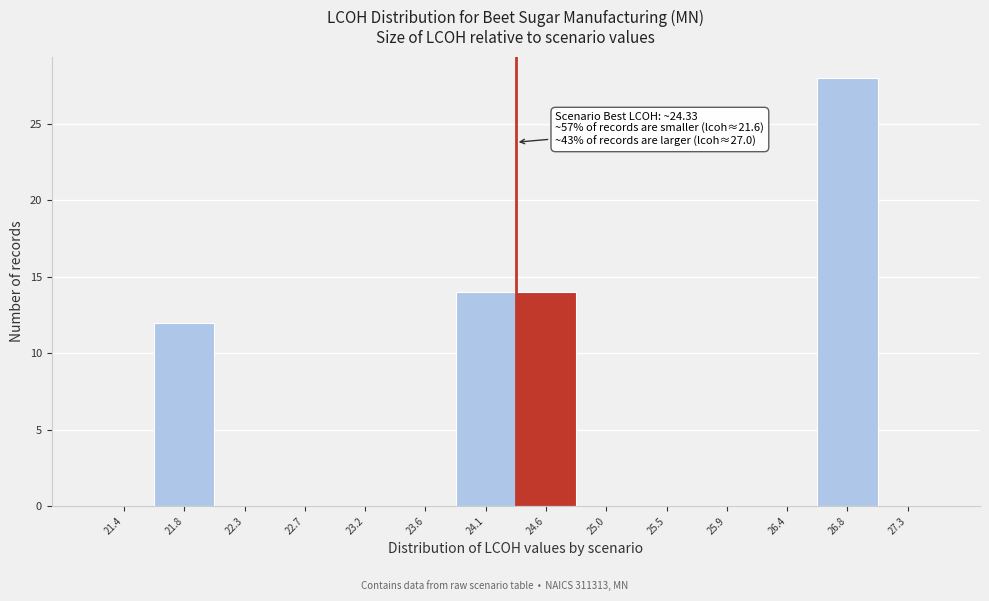

Which range on the x-axis has the tallest bar?

26.60 to 27.05